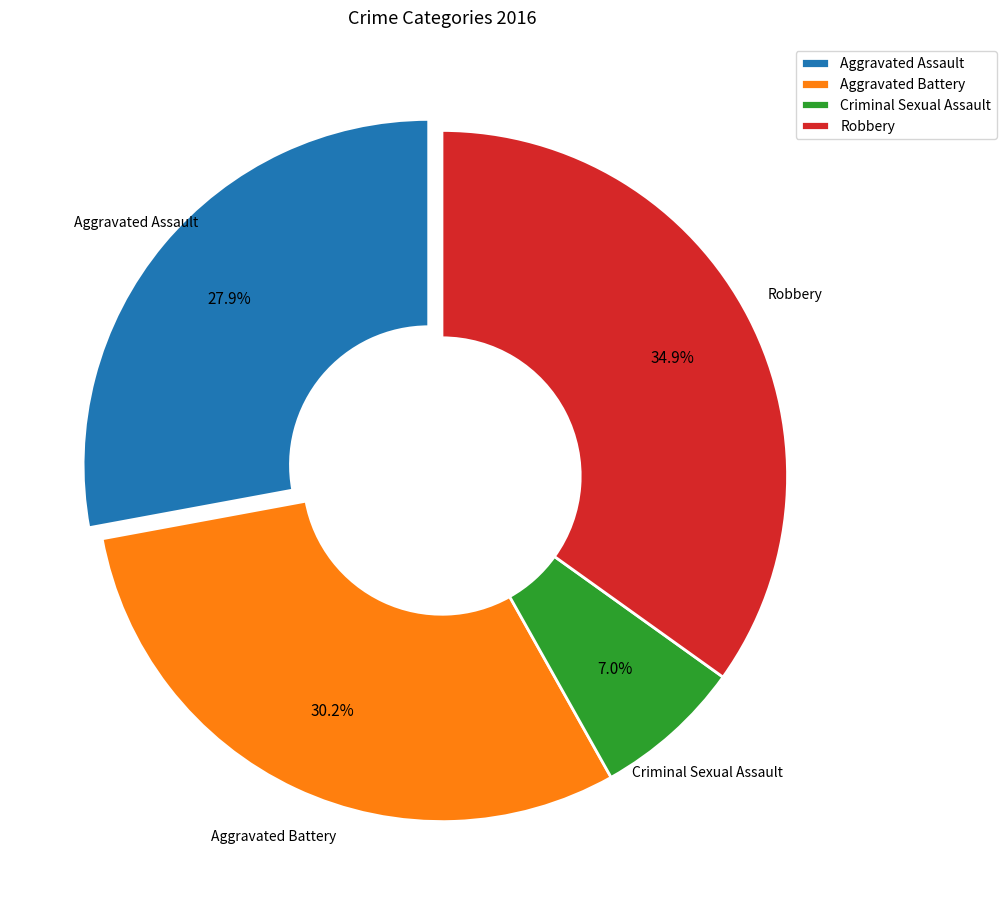

To the nearest percent, what is the average slice percentage?

25%